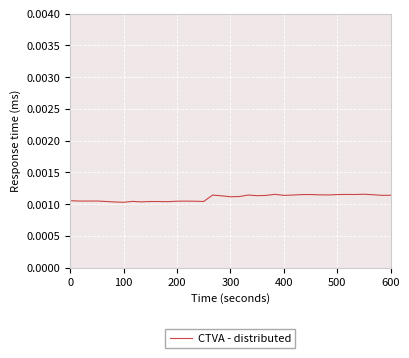

How many categories are shown in the chart?

37